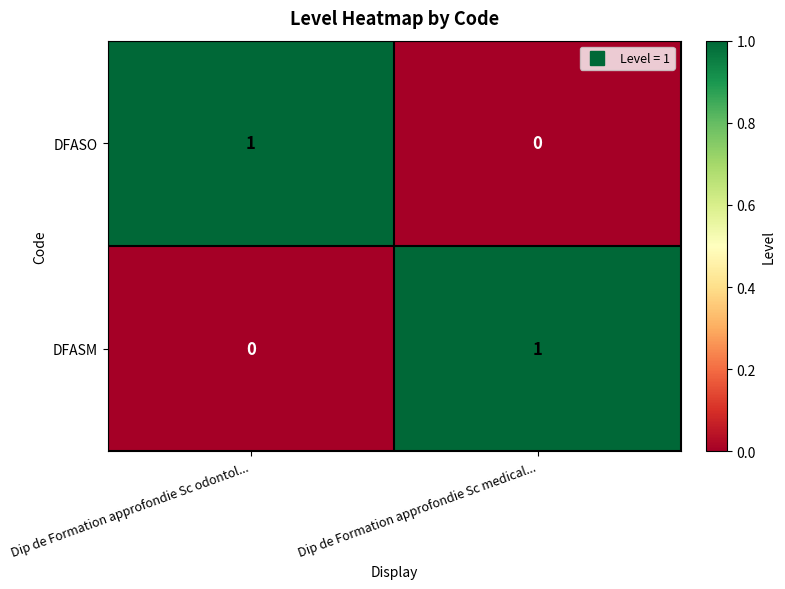

Rank the series at Dip de Formation approfondie Sc odontol... from lowest to highest value.

DFASM, DFASO